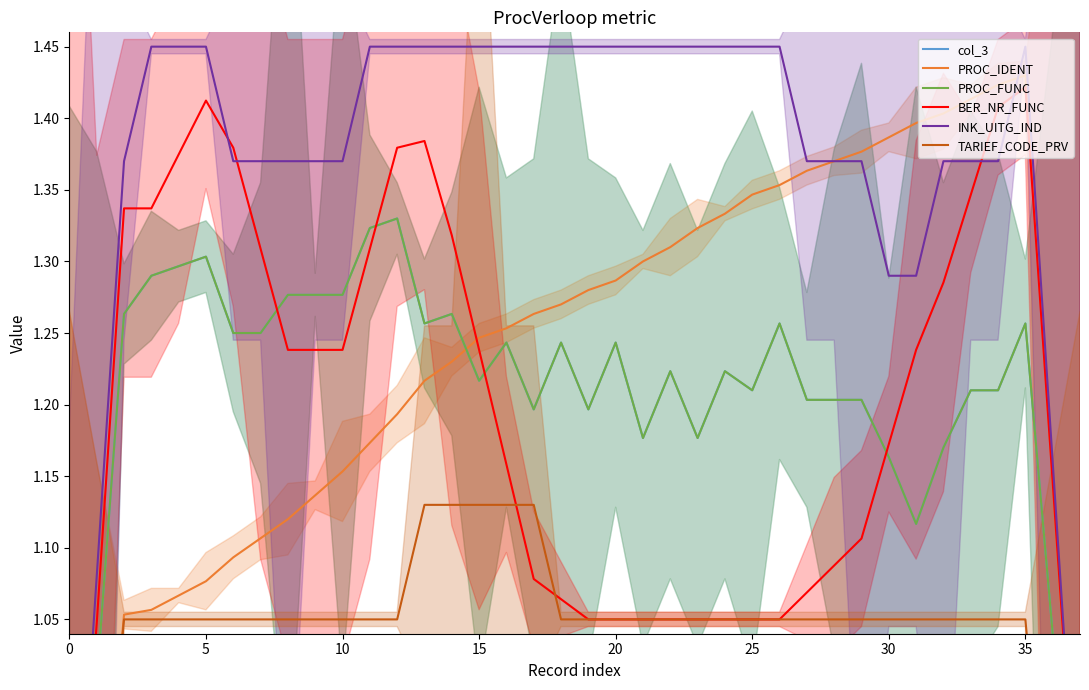

Where do PROC_FUNC and PROC_IDENT first cross each other?

14 and 15